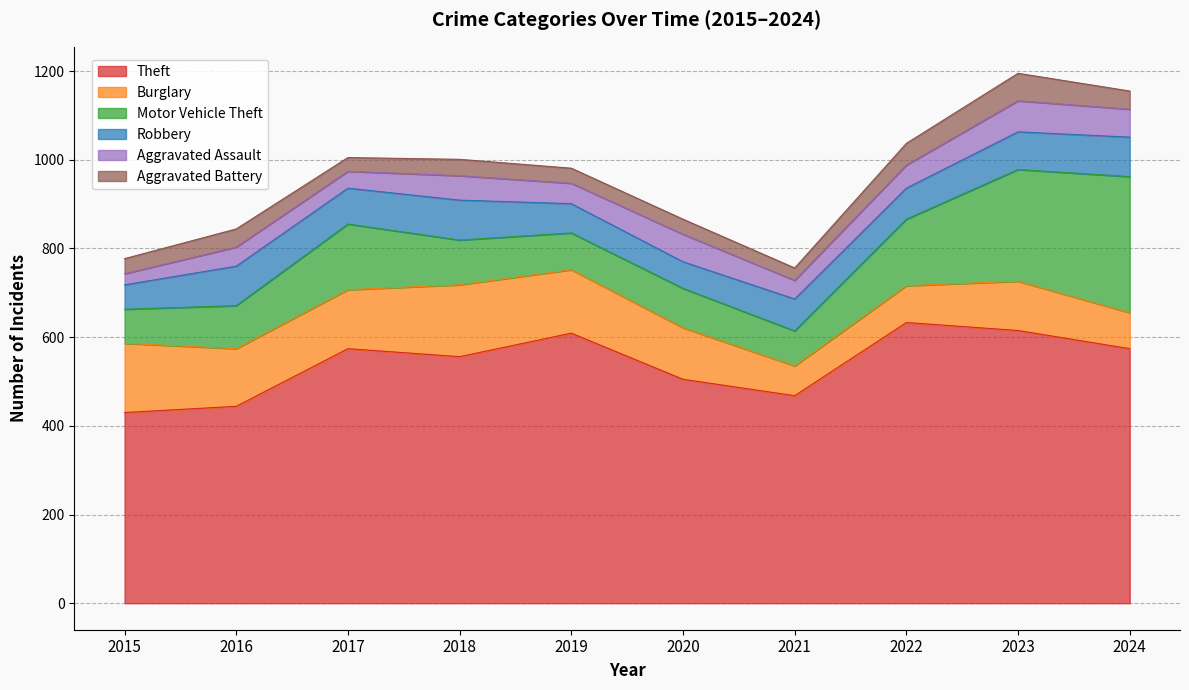

In Aggravated Assault, how many points are lower than both neighbors (excluding endpoints)?

3